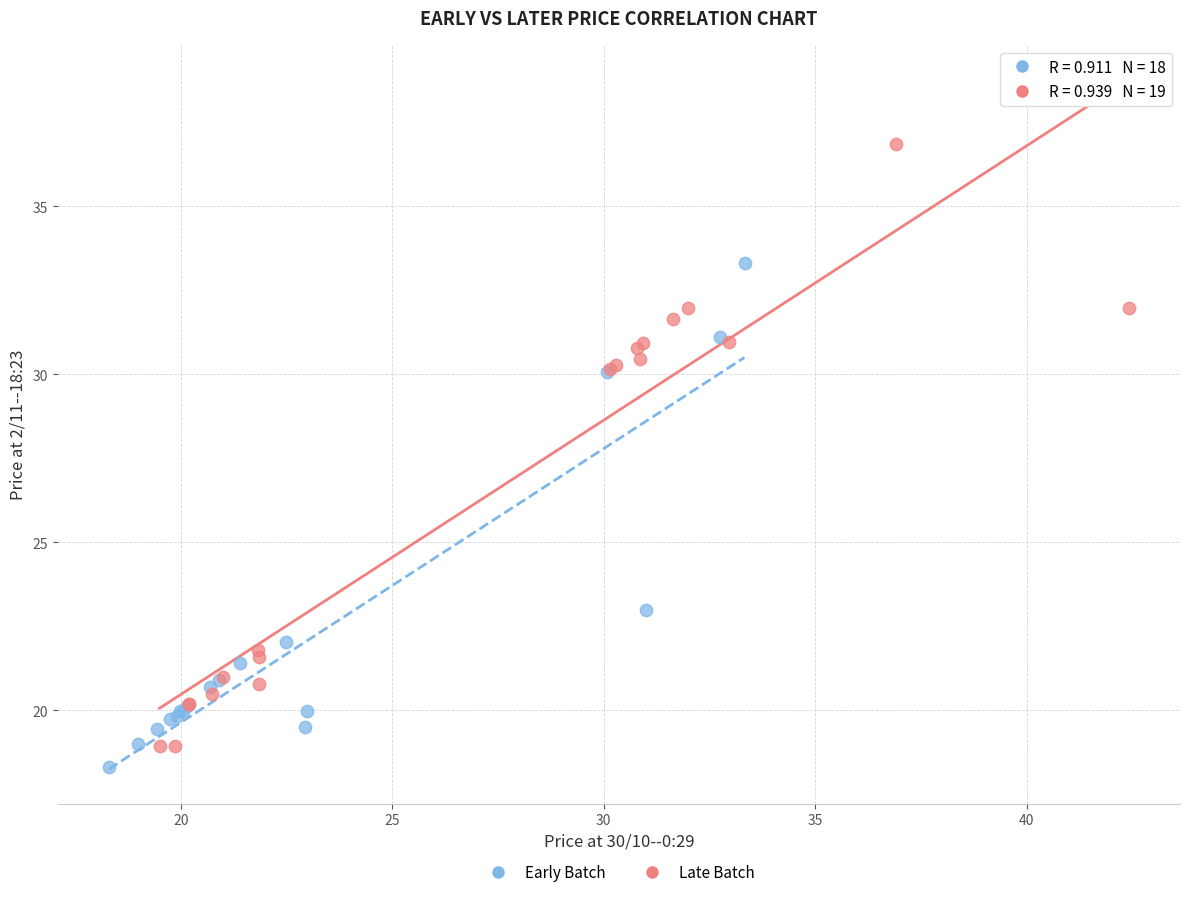

Which series has the widest spread of Y values?

Late Batch